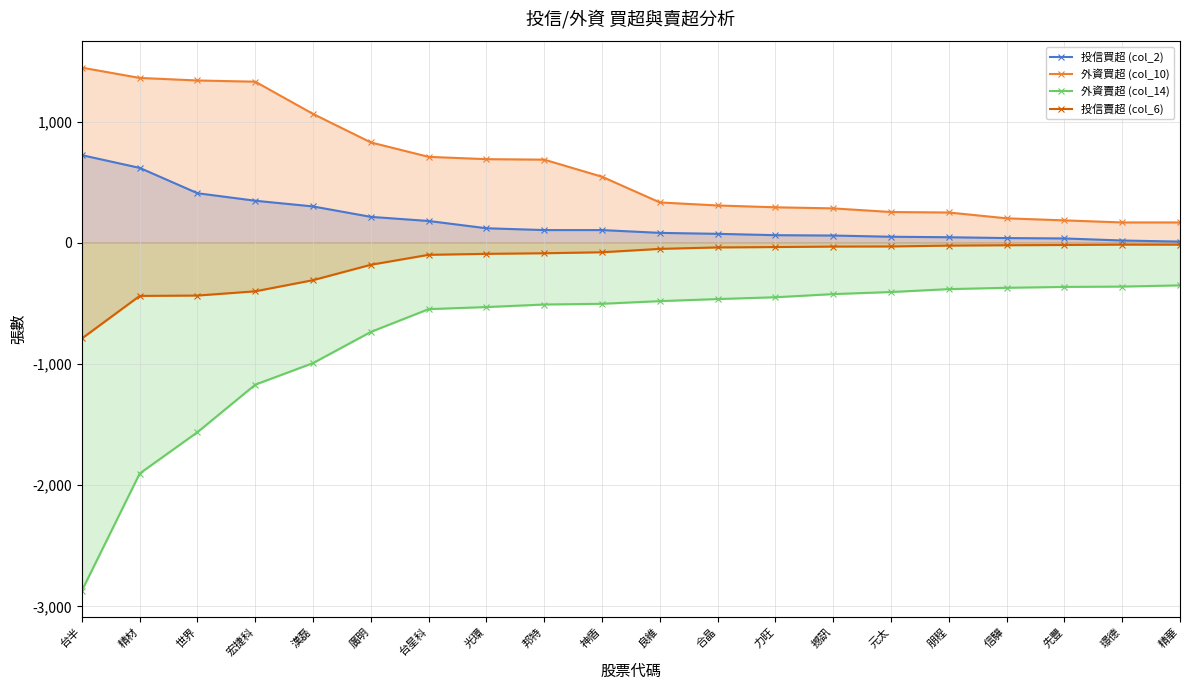

True or false: 投信賣超 (col_6) and 外資賣超 (col_14) cross at least once.

False